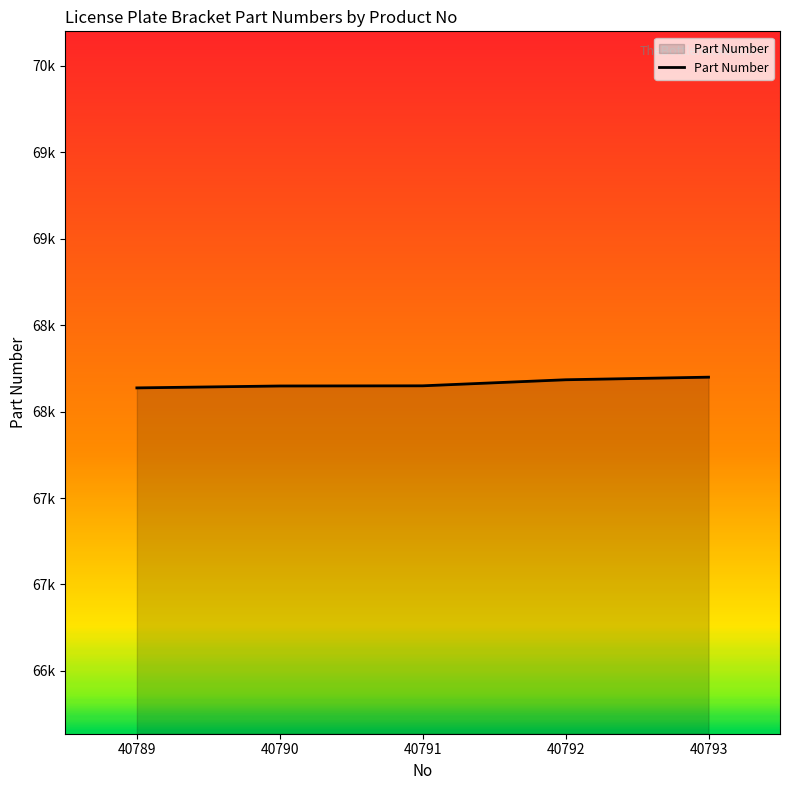

Does the chart display data point markers on the line(s)?

No